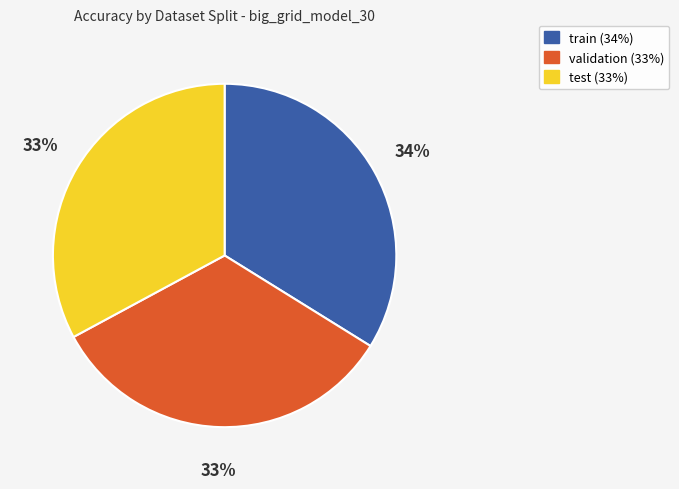

Does any single category account for the majority?

No